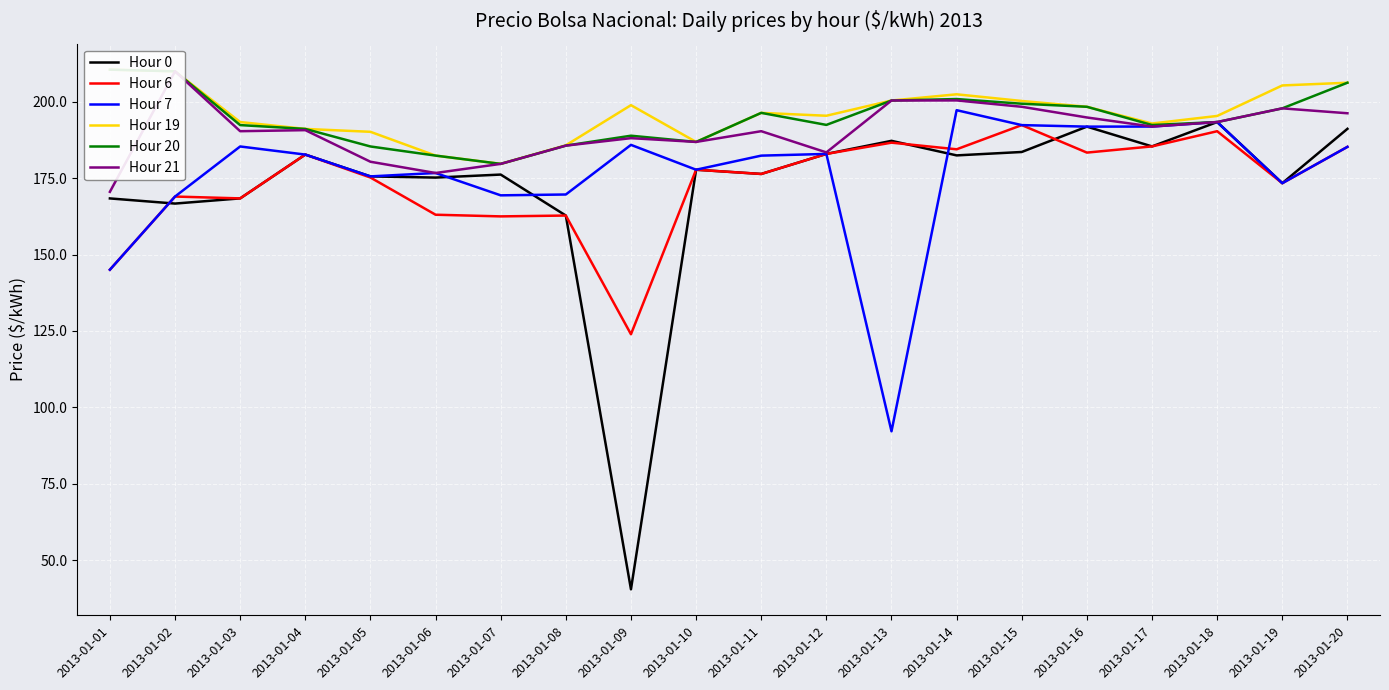

Which has a higher value, 2013-01-17 or 2013-01-10?

2013-01-17